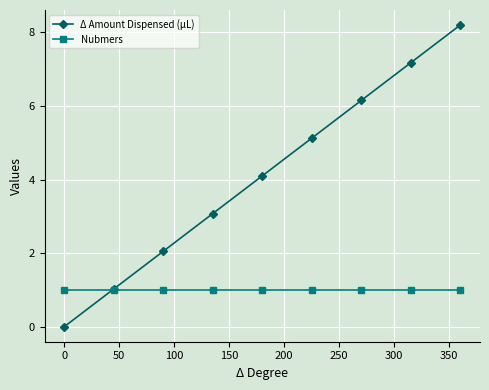

Rank the series by their maximum value, from lowest to highest.

Nubmers, Δ Amount Dispensed (µL)